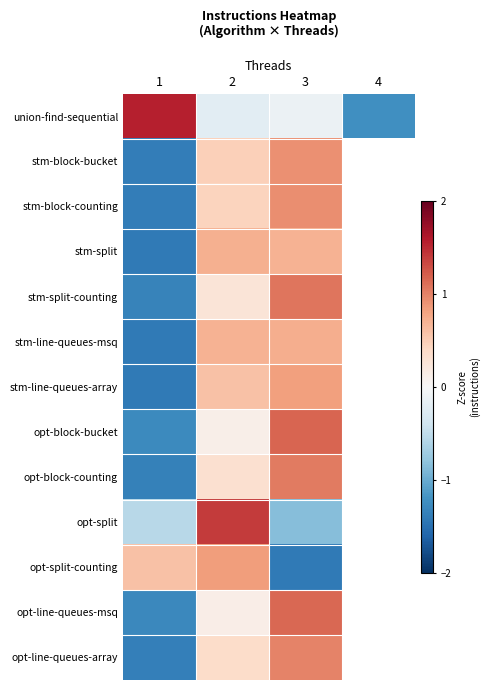

The stm-split-counting series shows 0.2 at 2. True or false?

False